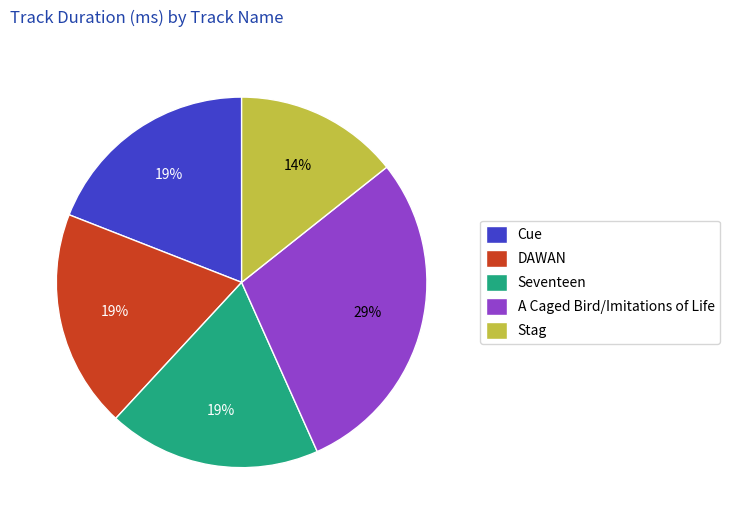

Combined, do Cue and A Caged Bird/Imitations of Life account for over 50%?

No